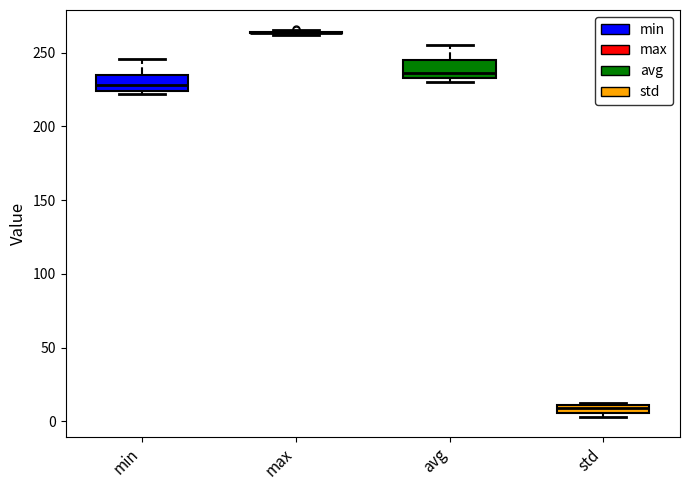

Where is the lower edge of the box for avg on the y-axis? The values are not printed on the chart, so give them approximately, as read against the axis.

235